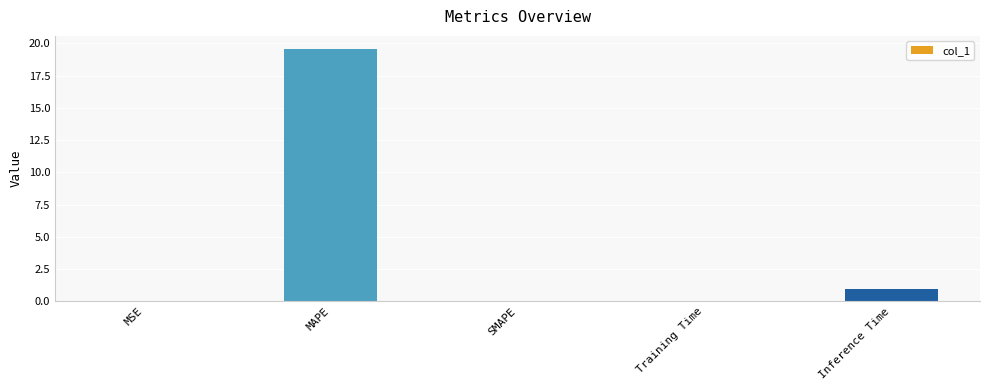

At which label is the value closest to 9?

Inference Time